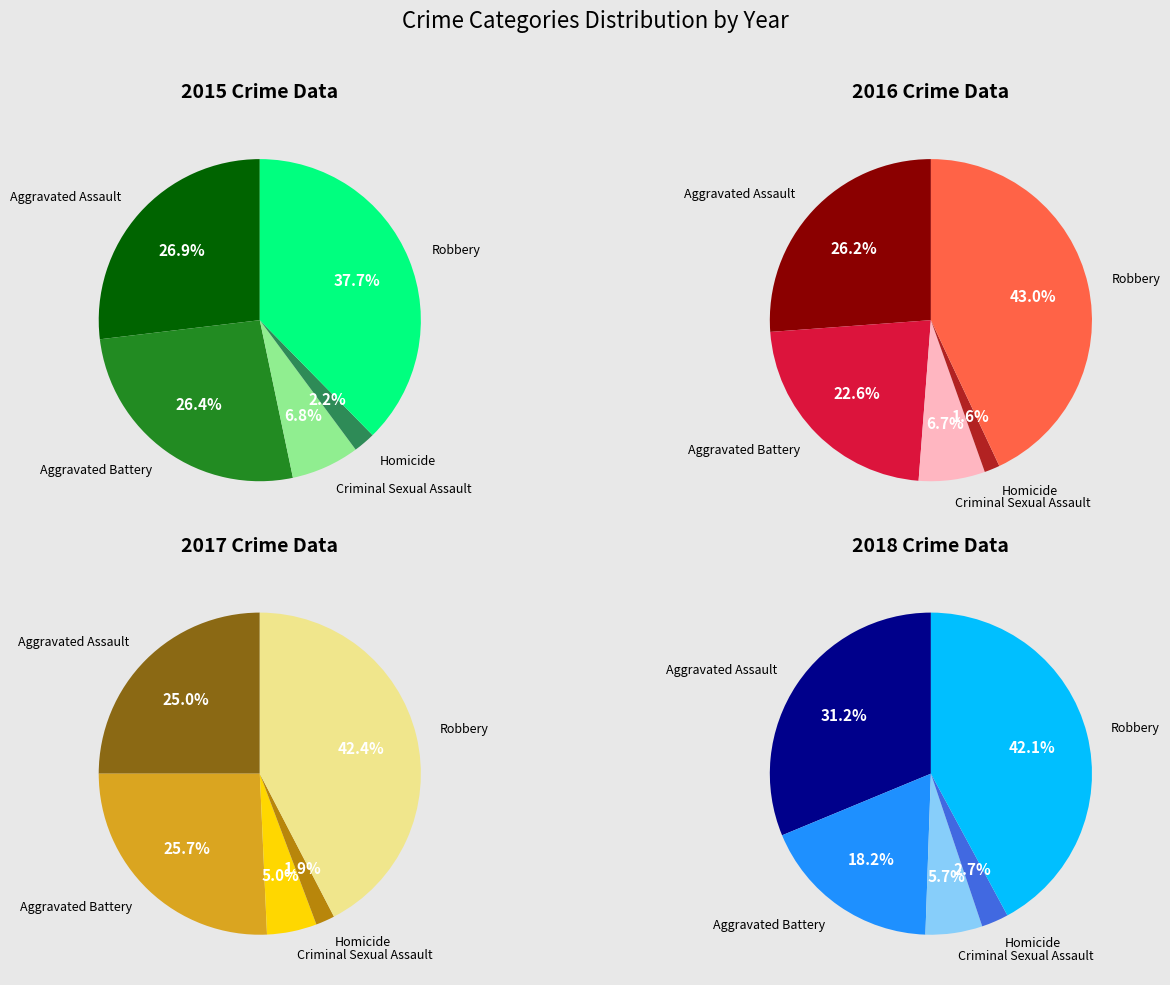

To the nearest percent, what is the average slice percentage?

20%